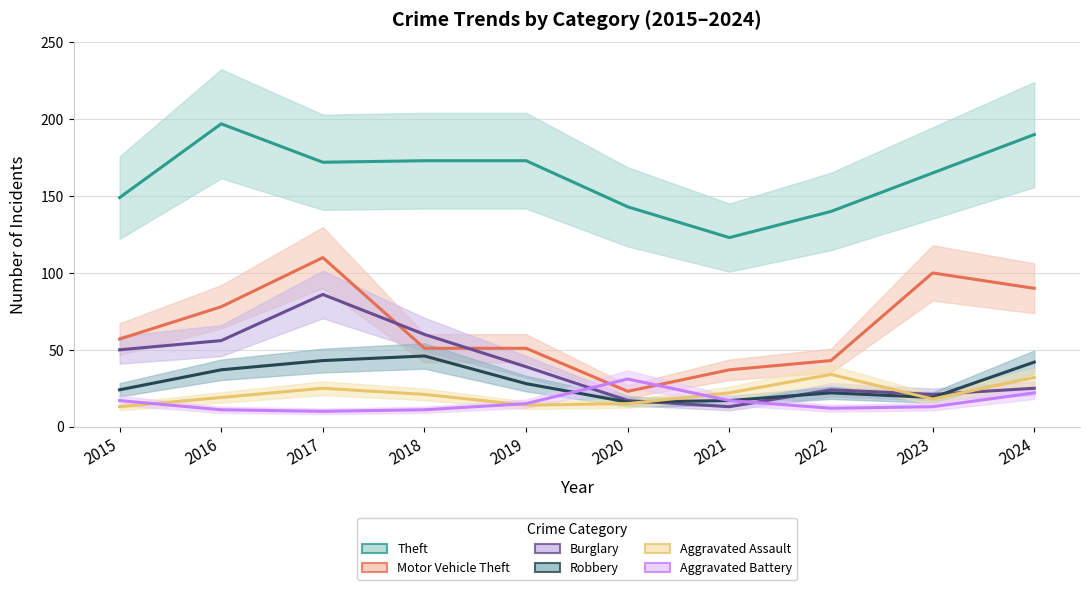

Does the chart display data point markers on the line(s)?

No